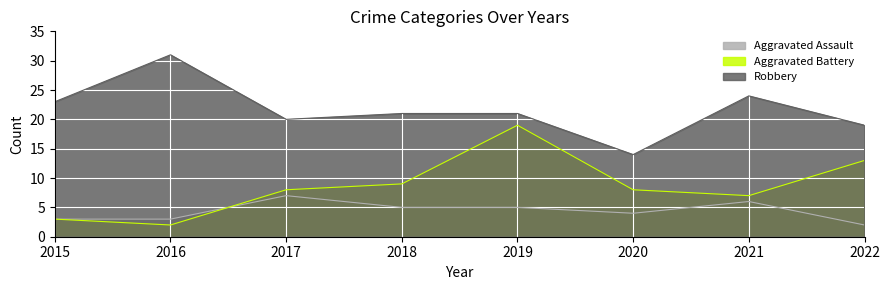

True or false: Robbery has a value of 31 at 2016.

True